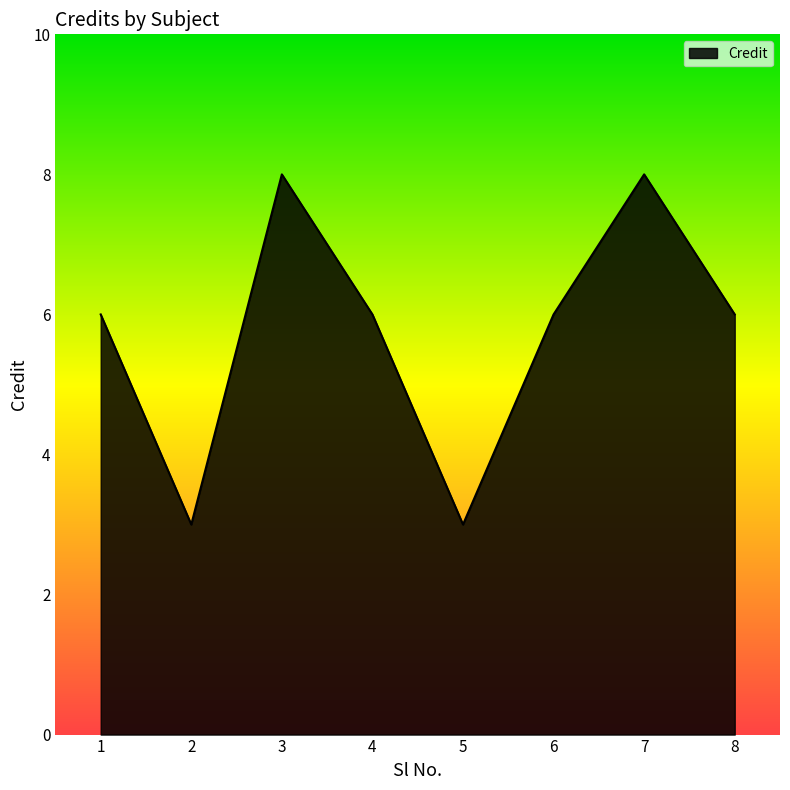

What is the sum of all values?

46